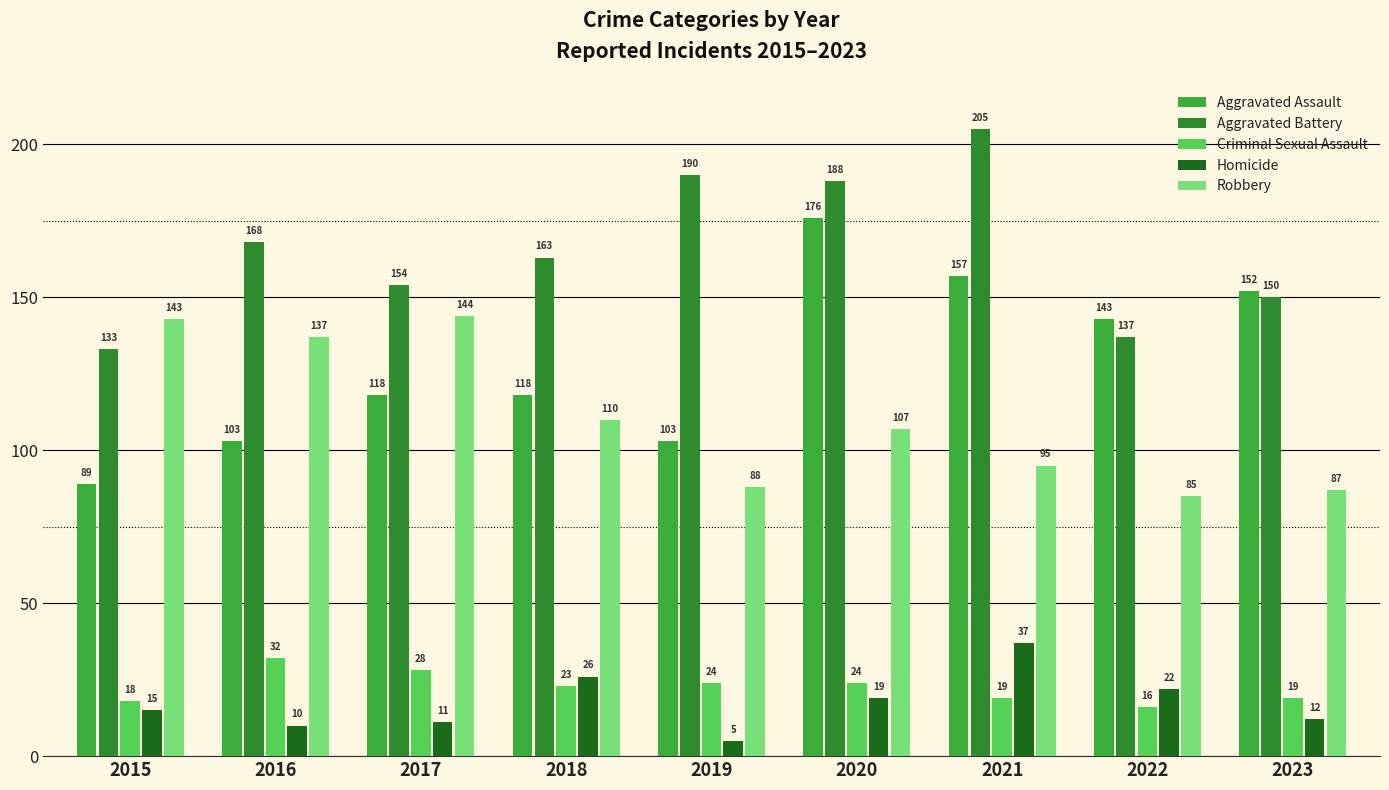

Reading left to right, list all the values displayed in this chart.

Aggravated Assault: 2015=89	2016=103	2017=118	2018=118	2019=103	2020=176	2021=157	2022=143	2023=152
Aggravated Battery: 2015=133	2016=168	2017=154	2018=163	2019=190	2020=188	2021=205	2022=137	2023=150
Criminal Sexual Assault: 2015=18	2016=32	2017=28	2018=23	2019=24	2020=24	2021=19	2022=16	2023=19
Homicide: 2015=15	2016=10	2017=11	2018=26	2019=5	2020=19	2021=37	2022=22	2023=12
Robbery: 2015=143	2016=137	2017=144	2018=110	2019=88	2020=107	2021=95	2022=85	2023=87